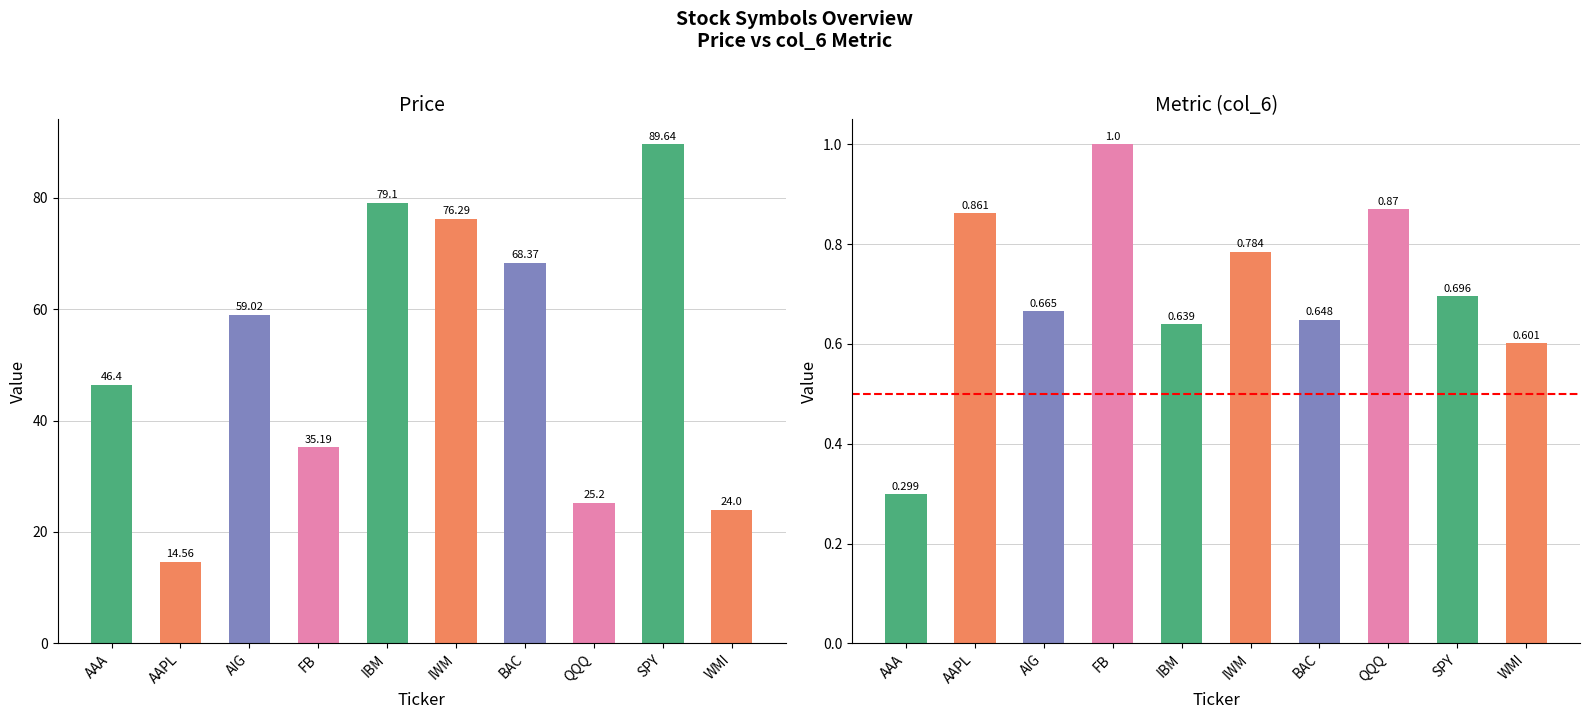

How many groups of bars are there?

10